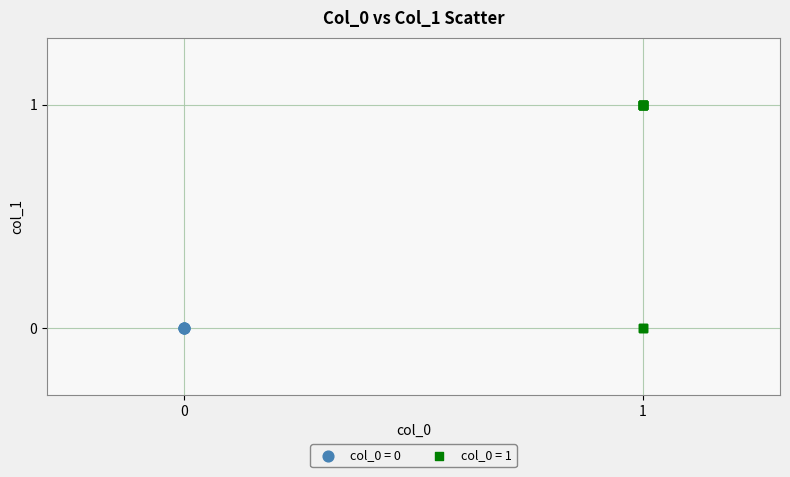

Which series reaches the maximum Y coordinate?

col_0 = 1